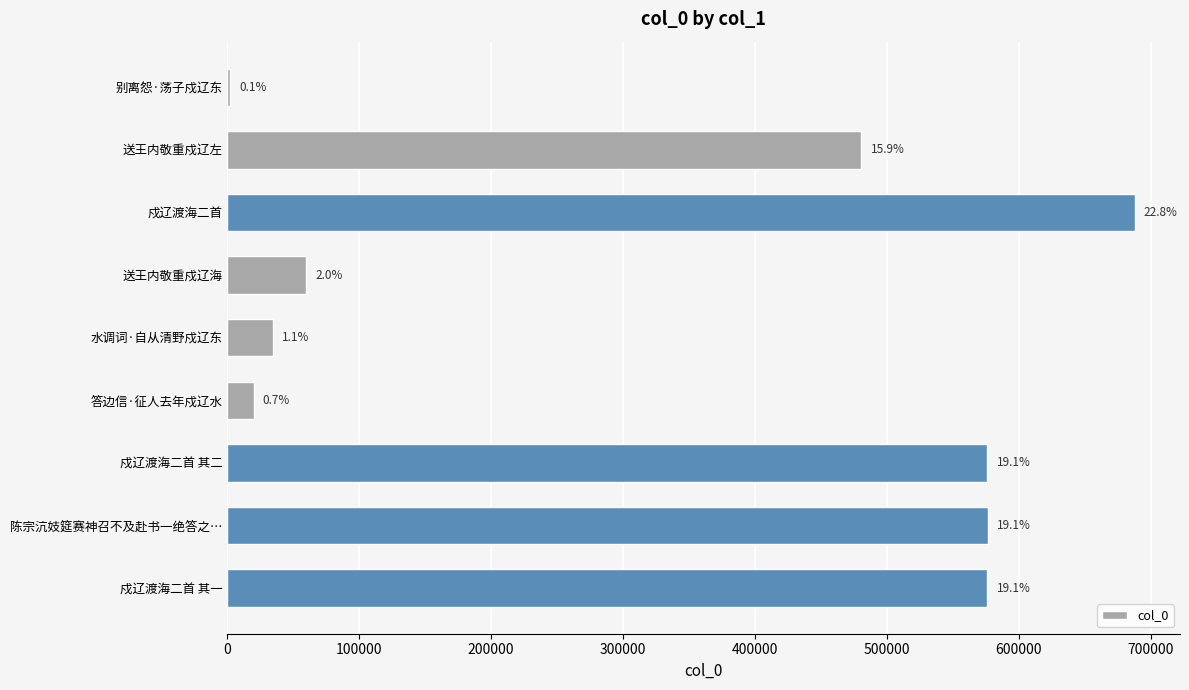

Does the chart contain any negative values?

No